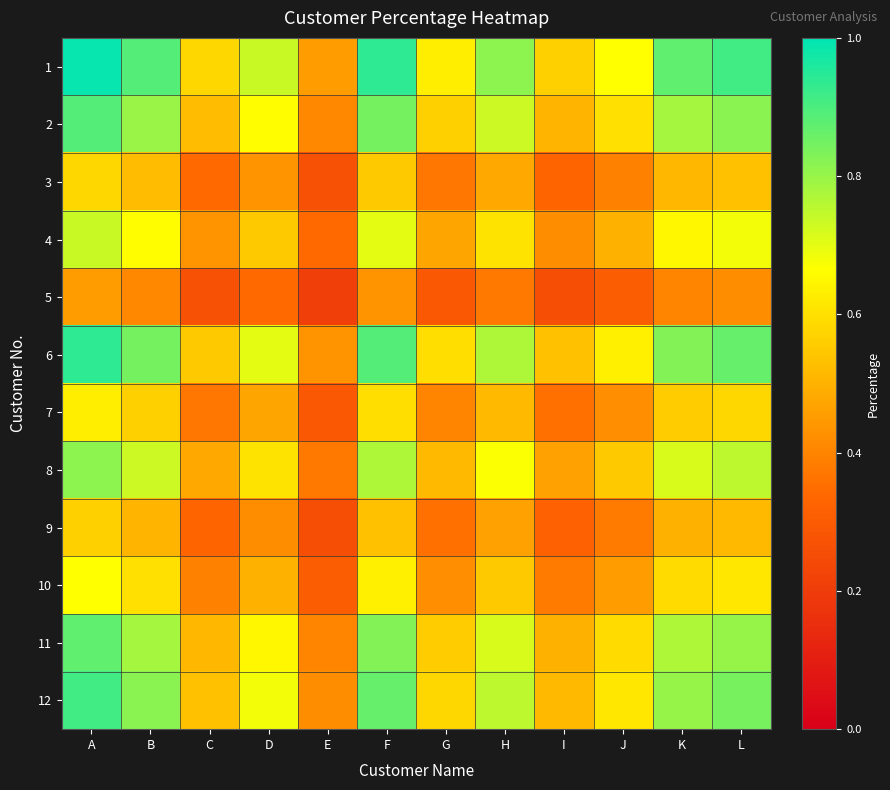

Which category has the lowest value across all series?

E